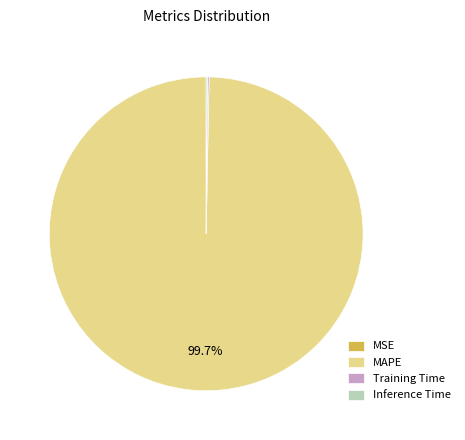

What percentage is NOT represented by MAPE?

0.3%